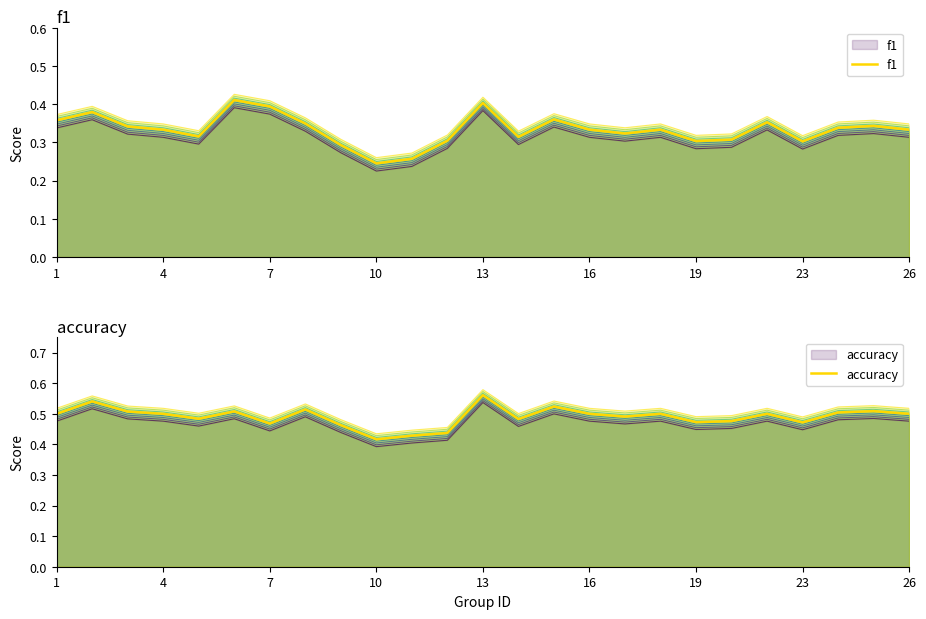

How many categories are shown in the chart?

25